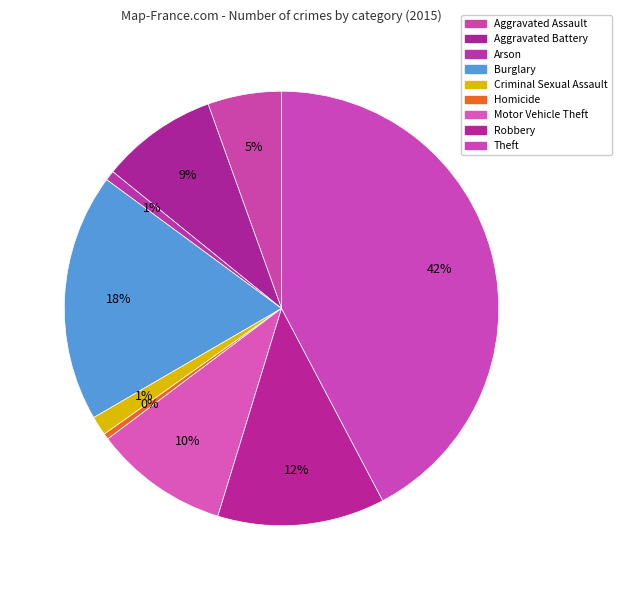

To the nearest percent, what is the difference between the Homicide and Aggravated Assault slice percentages?

5%